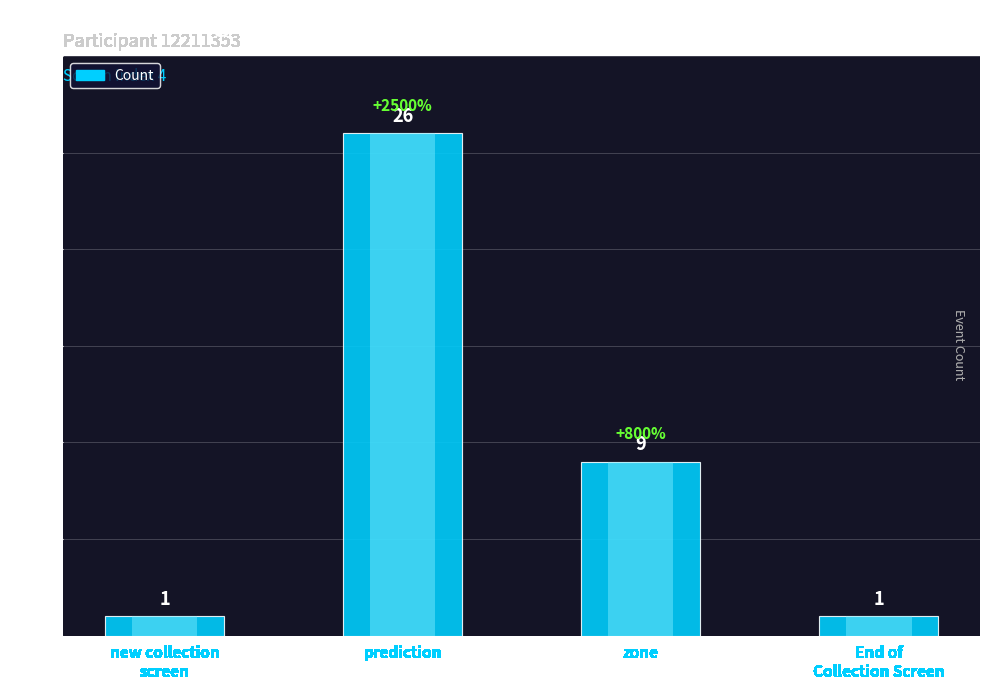

Reading right to left, transcribe all the data shown in this chart.

End of
Collection Screen=1	zone=9	prediction=26	new collection
screen=1